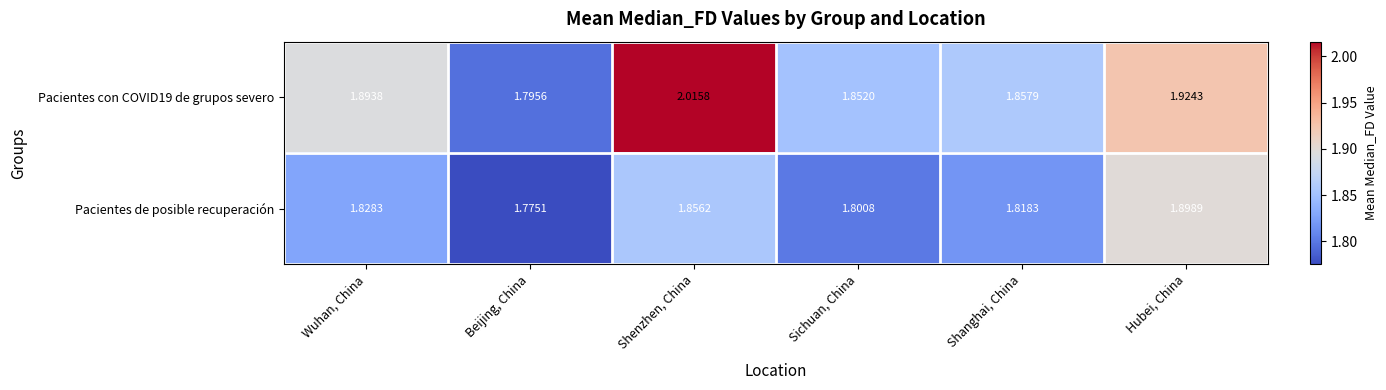

Which category has the highest value across all series?

Shenzhen, China